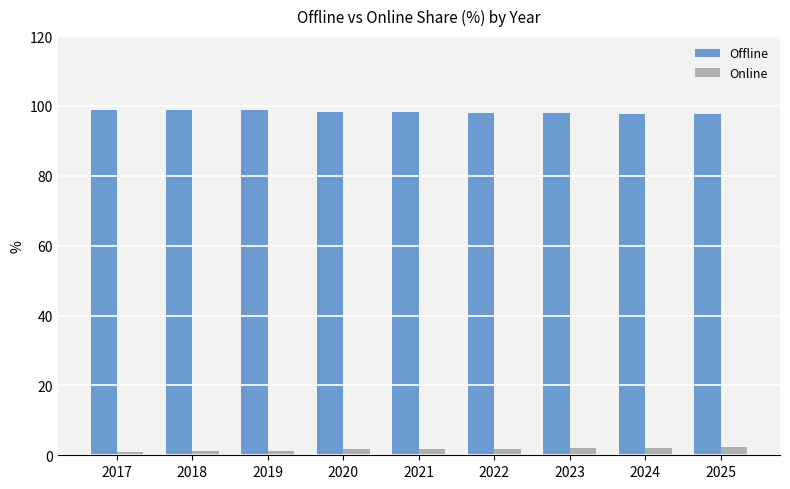

The Offline series shows 98.0 at 2023. True or false?

True